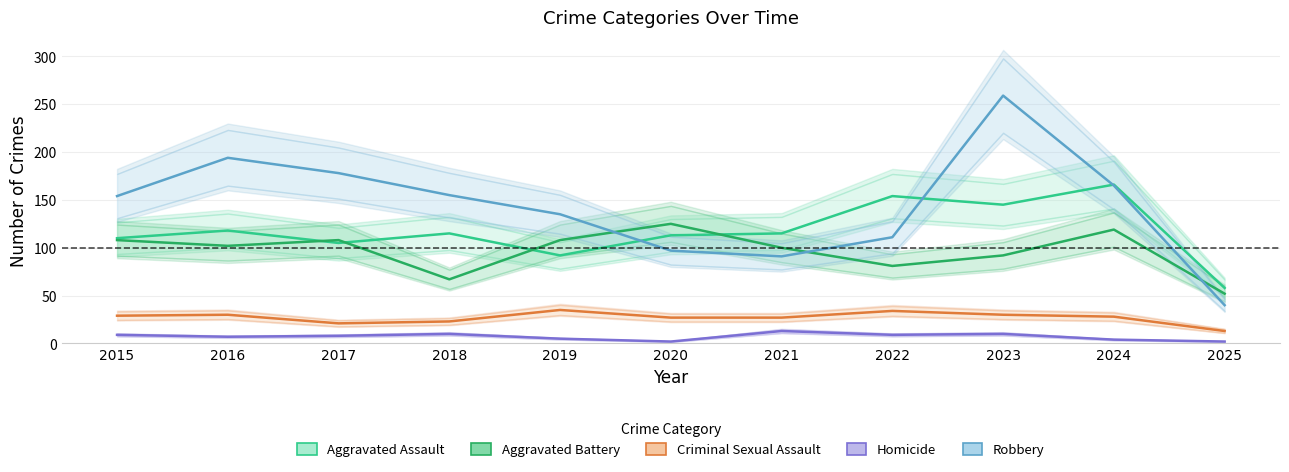

Which category has the highest value in the Aggravated Battery series?

2020